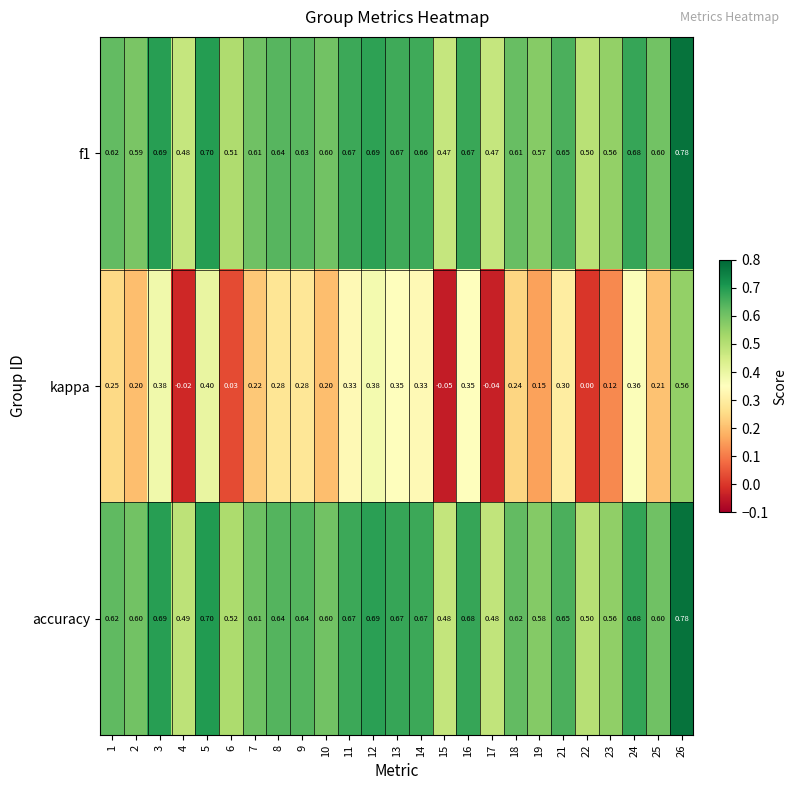

Which series has the largest total across all categories?

accuracy